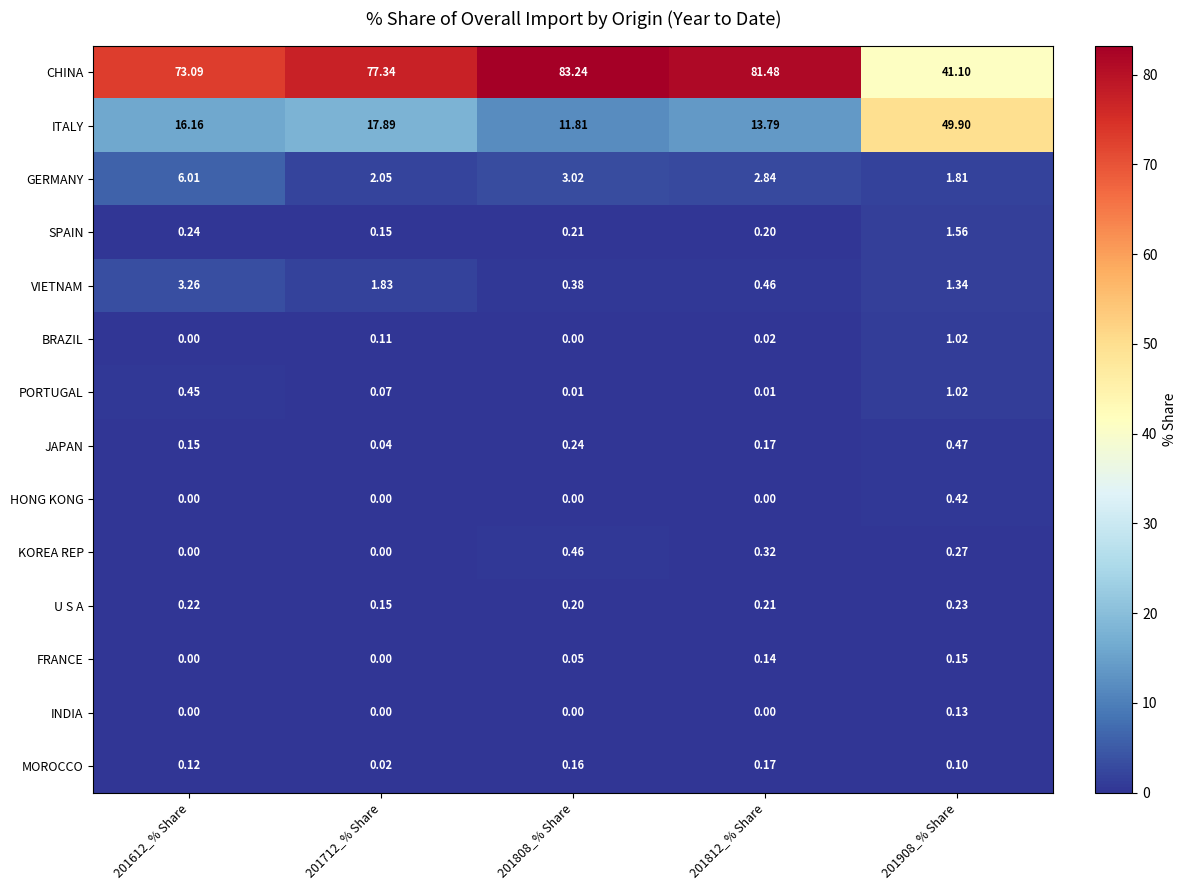

Which series has the largest total across all categories?

CHINA